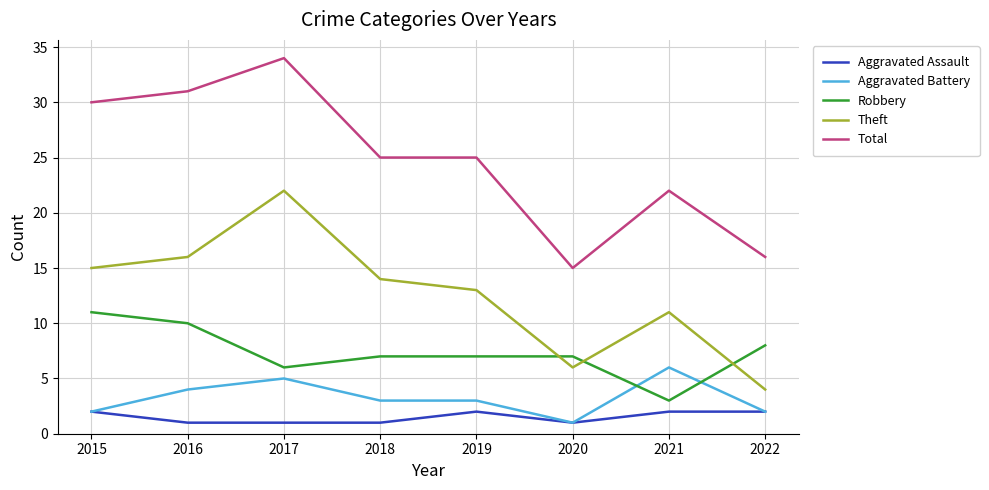

Reading left to right, transcribe all the data shown in this chart.

Aggravated Assault: 2	1	1	1	2	1	2	2
Aggravated Battery: 2	4	5	3	3	1	6	2
Robbery: 11	10	6	7	7	7	3	8
Theft: 15	16	22	14	13	6	11	4
Total: 30	31	34	25	25	15	22	16